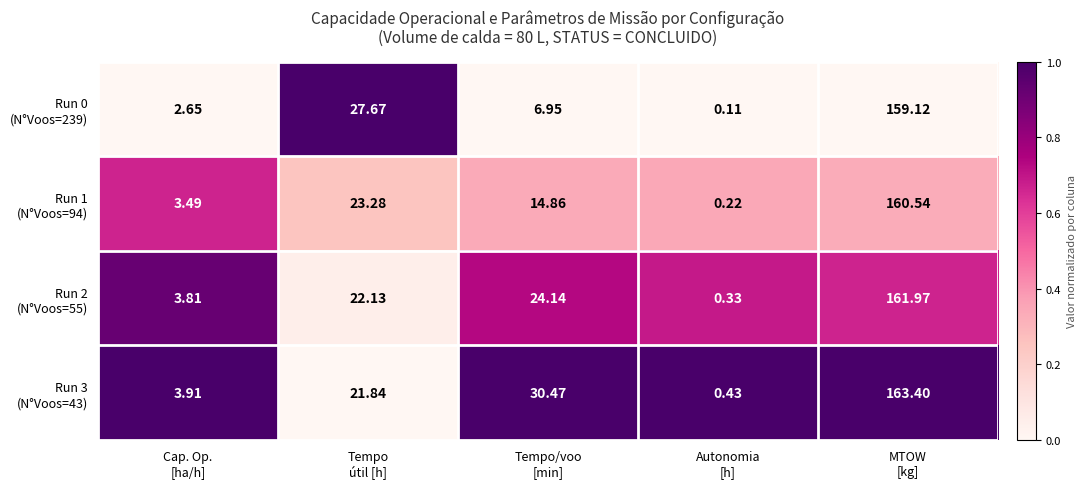

Count the number of data series in this chart.

4